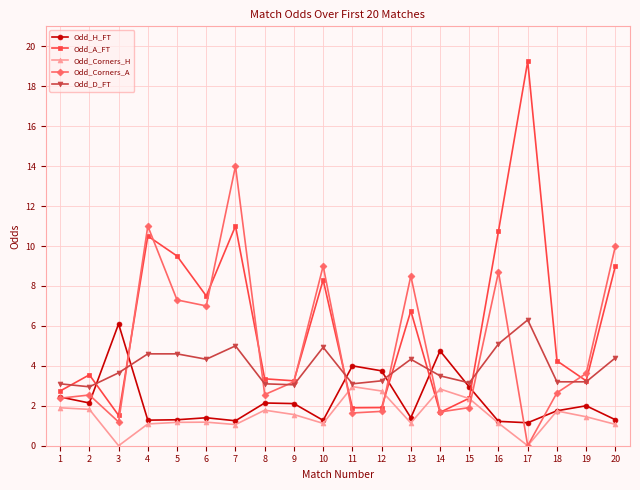

True or false: Odd_D_FT has more than 0 interior local peaks.

True